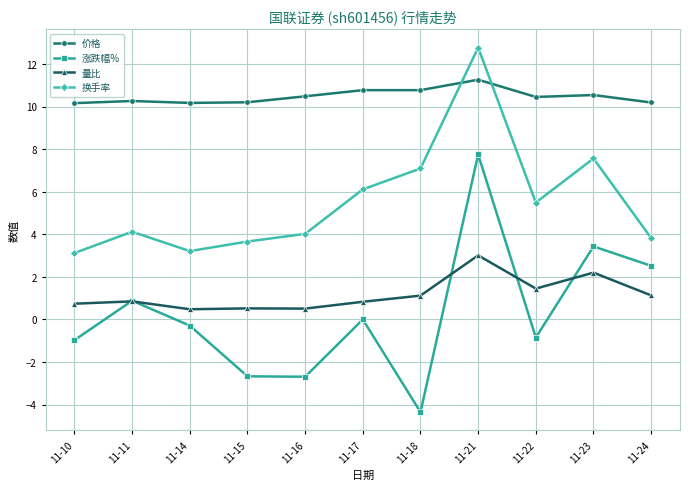

True or false: 换手率 and 量比 cross at least once.

False